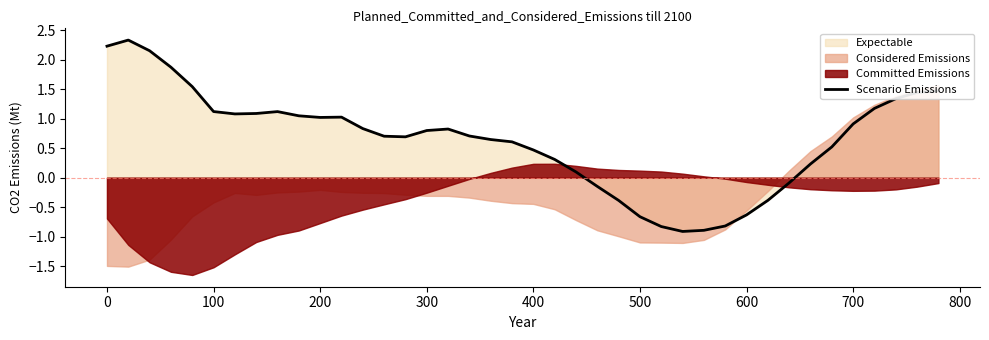

How many interior local peaks (higher than both neighbors) does the data have?

4